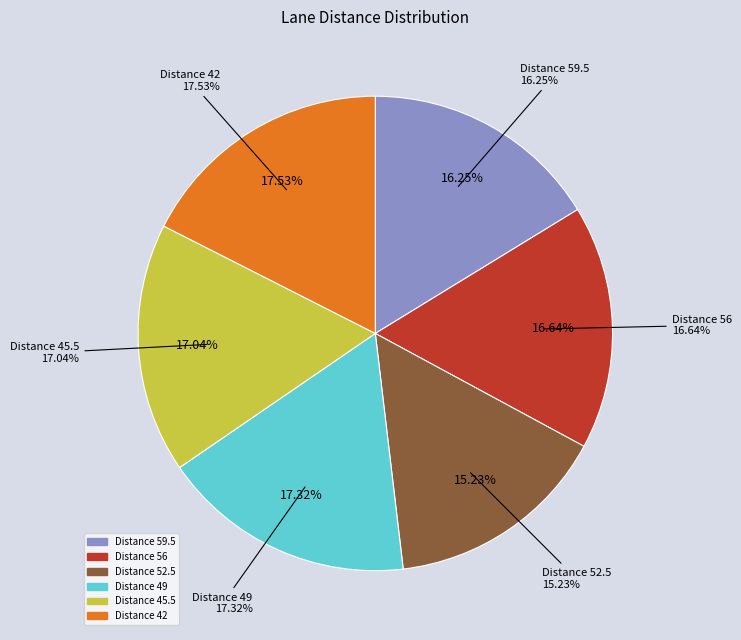

Do 15.80523076923077 and 17.97223076923077 together represent more than half of the pie?

No